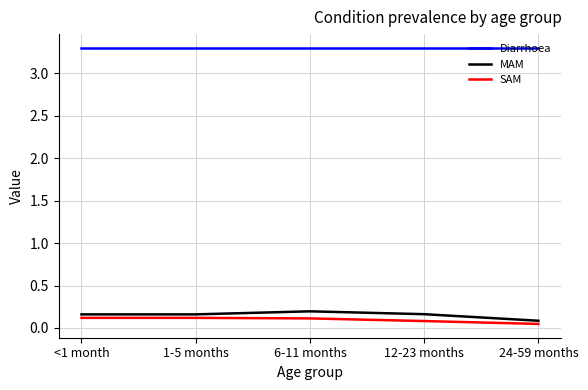

What is the lowest value of the Diarrhoea series?

3.3